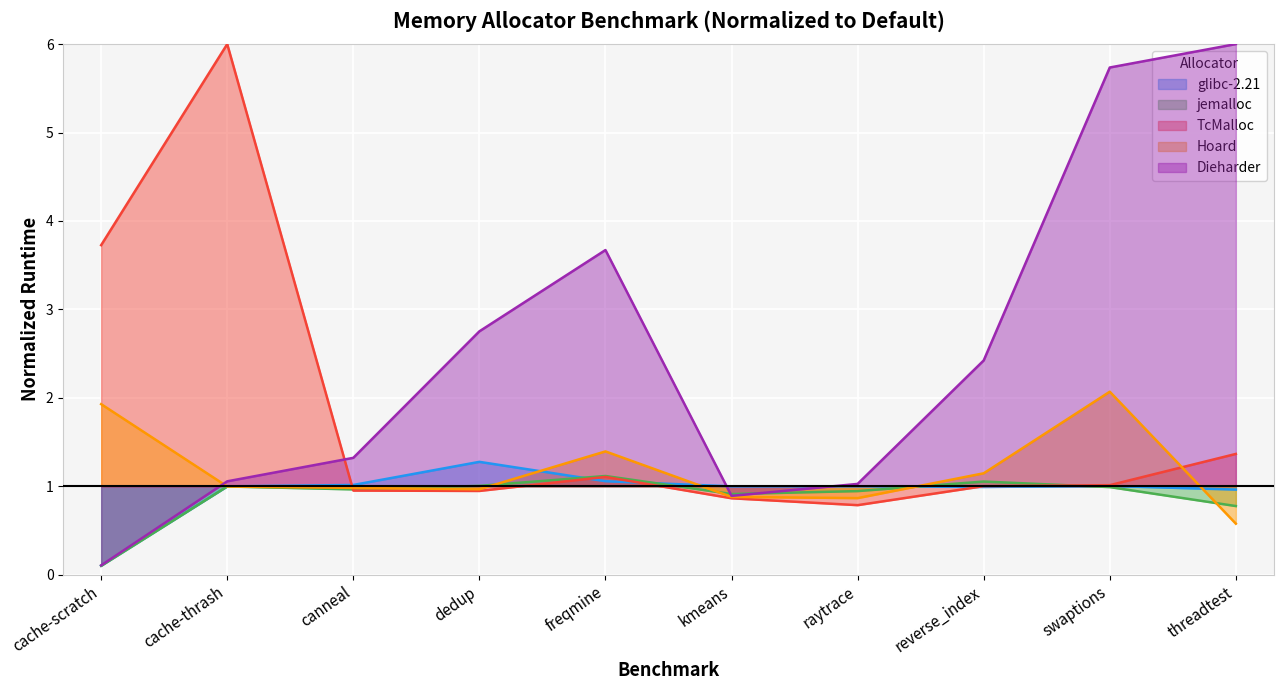

Which has a higher value, freqmine or dedup?

dedup